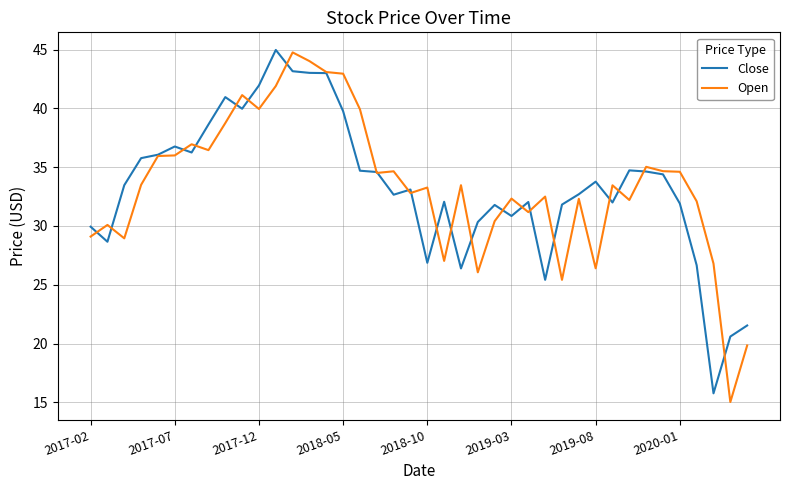

How many categories are shown in the chart?

40